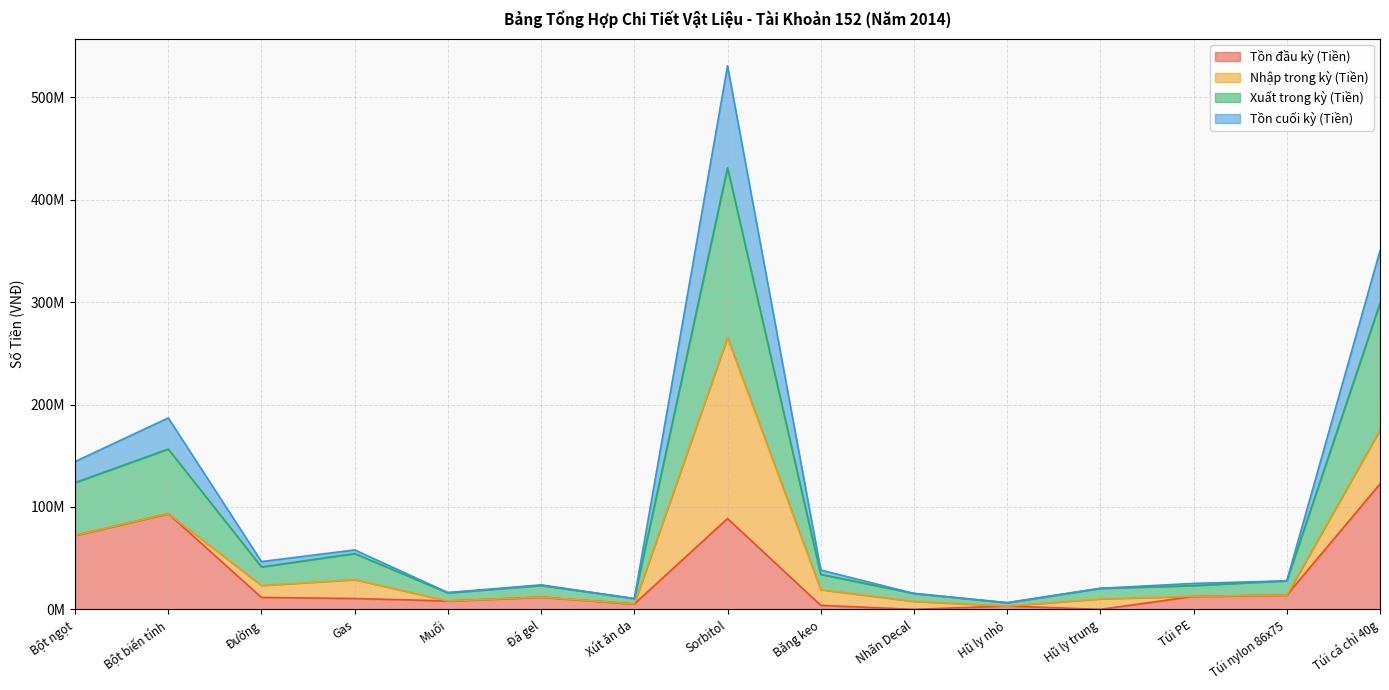

Does the chart have visible grid lines?

Yes